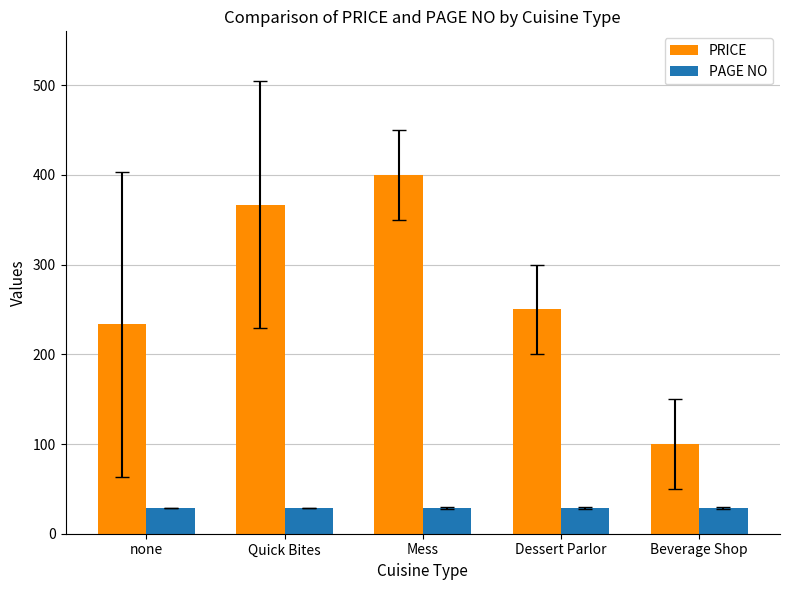

What is the smallest value displayed?

29.0